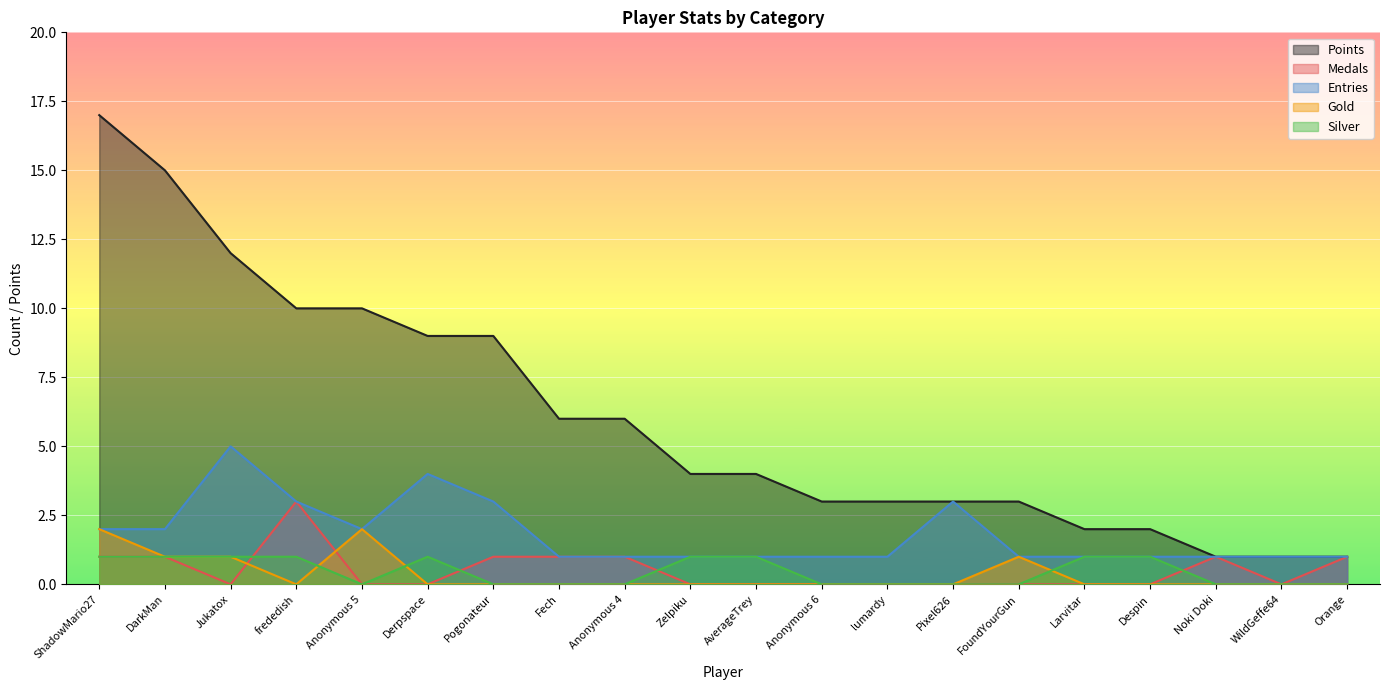

Which series has the widest spread of values?

Points